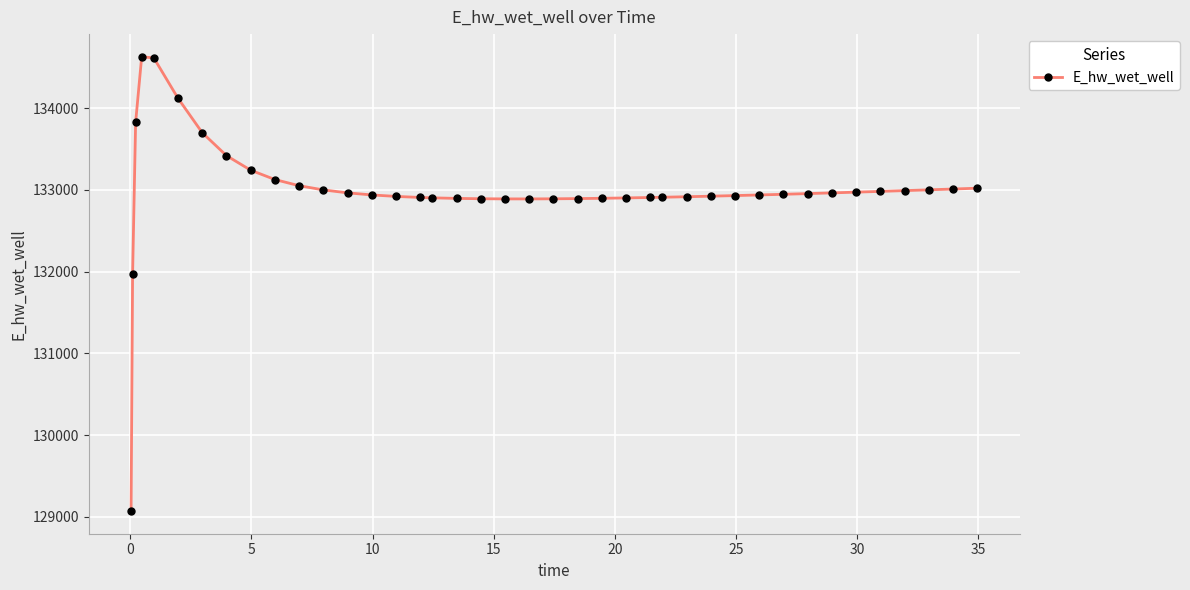

What is the greatest value displayed?

134628.1